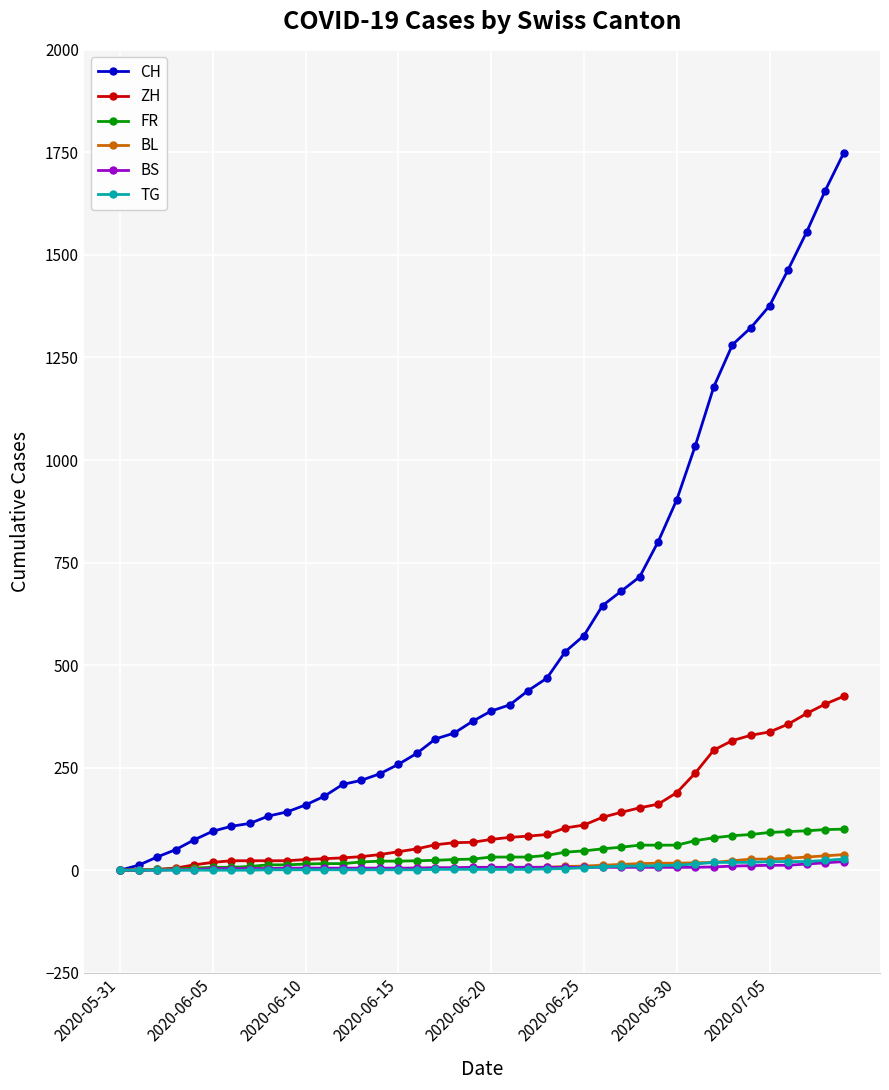

What is the difference between the maximum and minimum values in the ZH series?

424